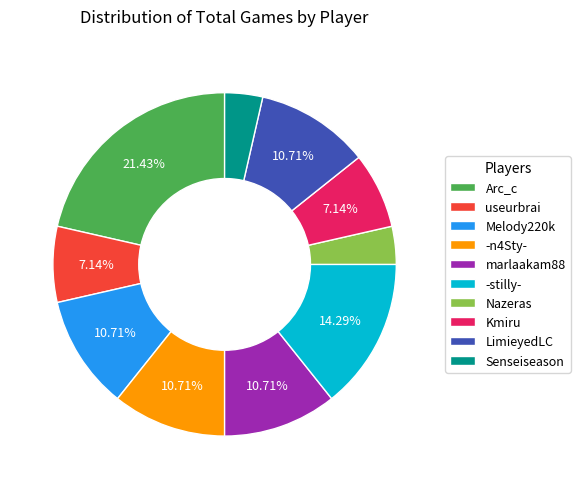

To the nearest percent, what is the average slice percentage?

10%